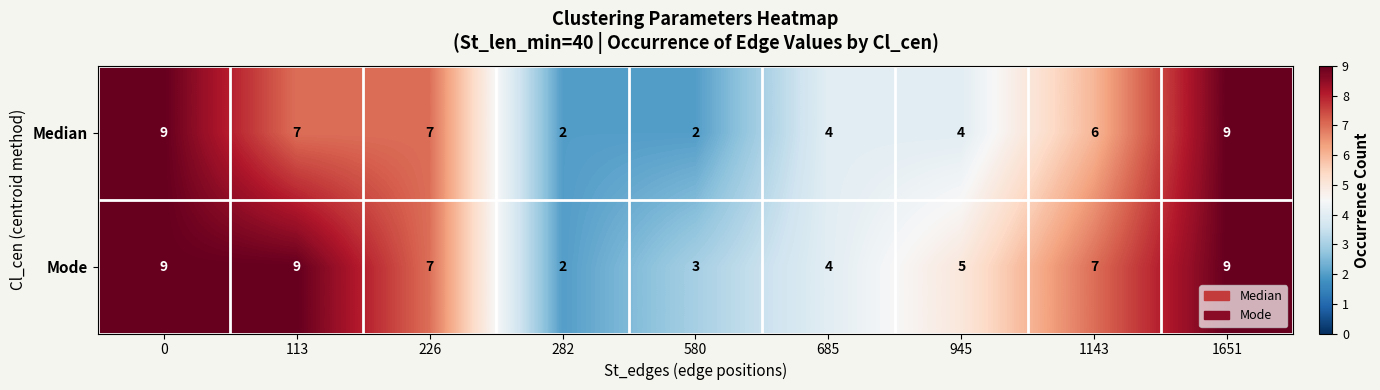

Reading left to right, transcribe all the data shown in this chart.

Median: 0=9	113=7	226=7	282=2	580=2	685=4	945=4	1143=6	1651=9
Mode: 0=9	113=9	226=7	282=2	580=3	685=4	945=5	1143=7	1651=9